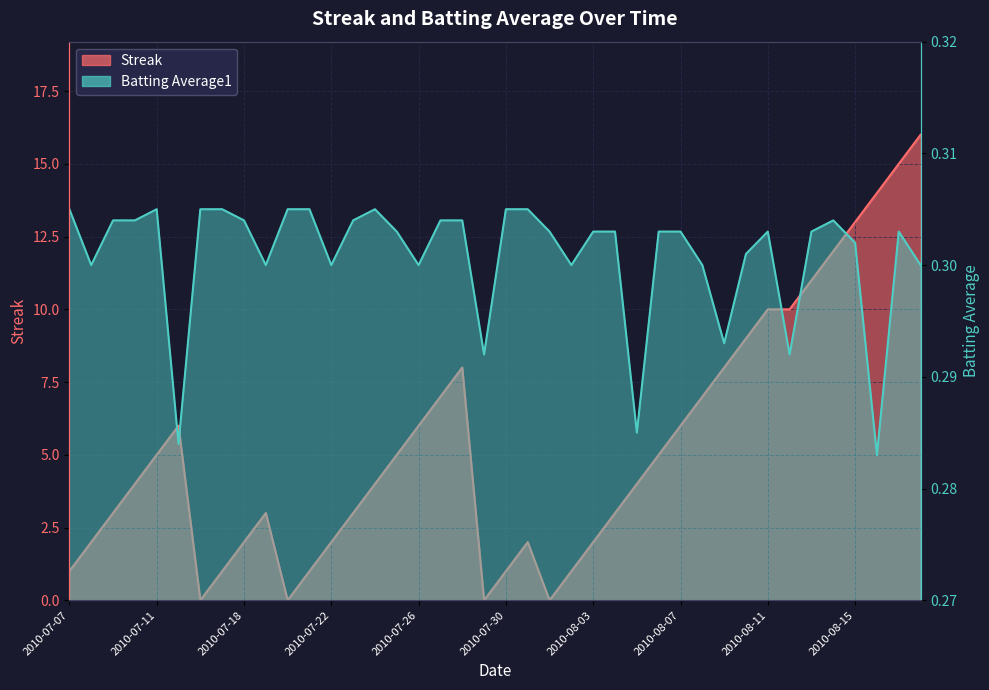

At which label does Streak first exceed 4?

2010-07-11